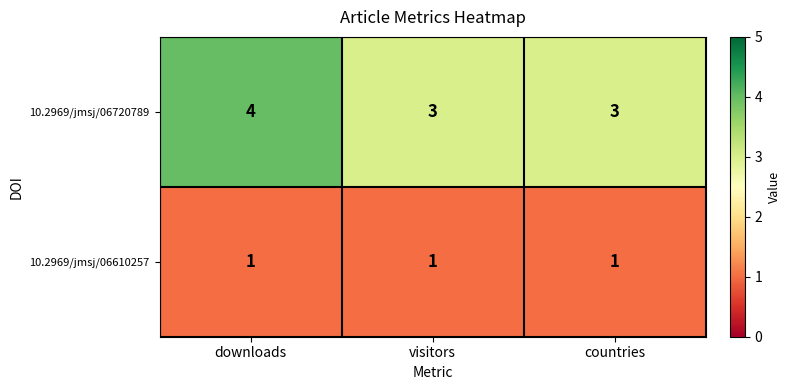

Rank the series by their maximum value, from lowest to highest.

10.2969/jmsj/06610257, 10.2969/jmsj/06720789